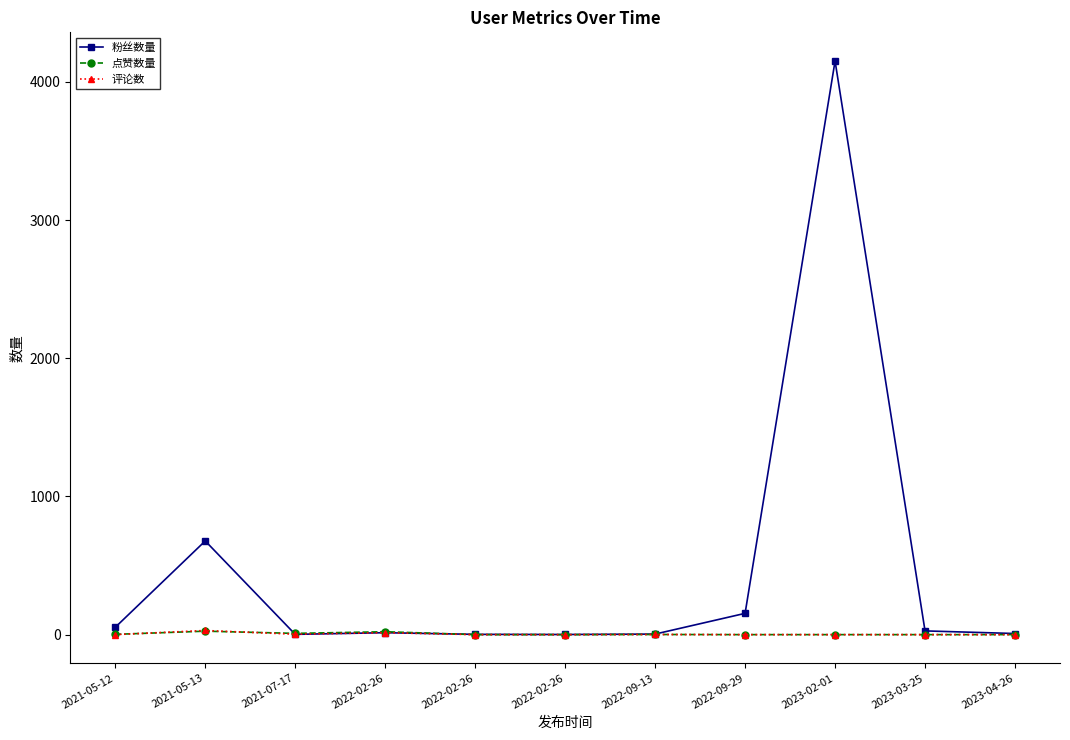

List the series in order of their peak value, lowest first.

点赞数量, 评论数, 粉丝数量